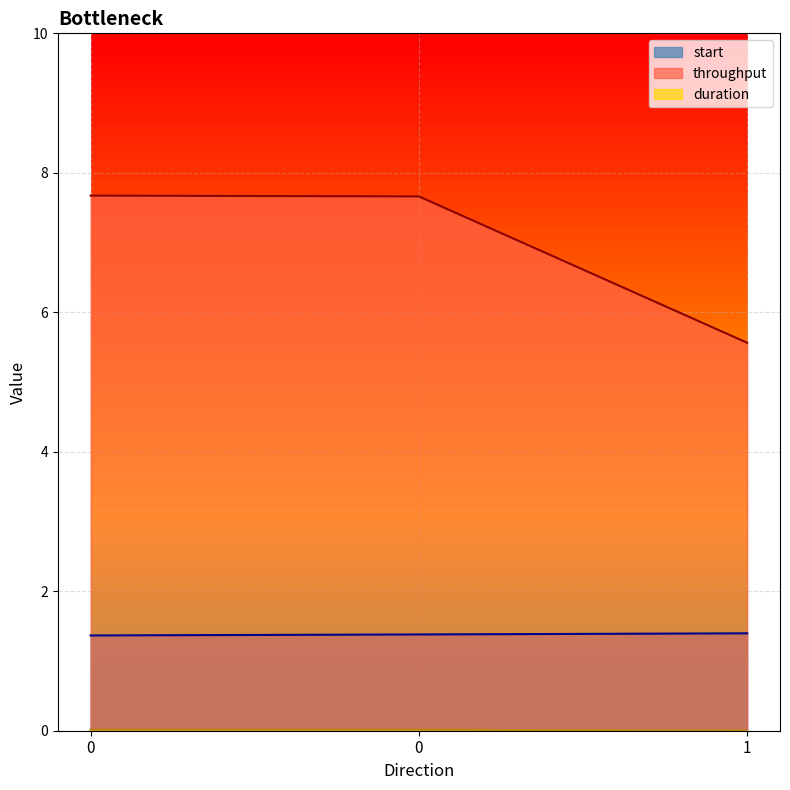

Does the chart display data point markers on the line(s)?

No